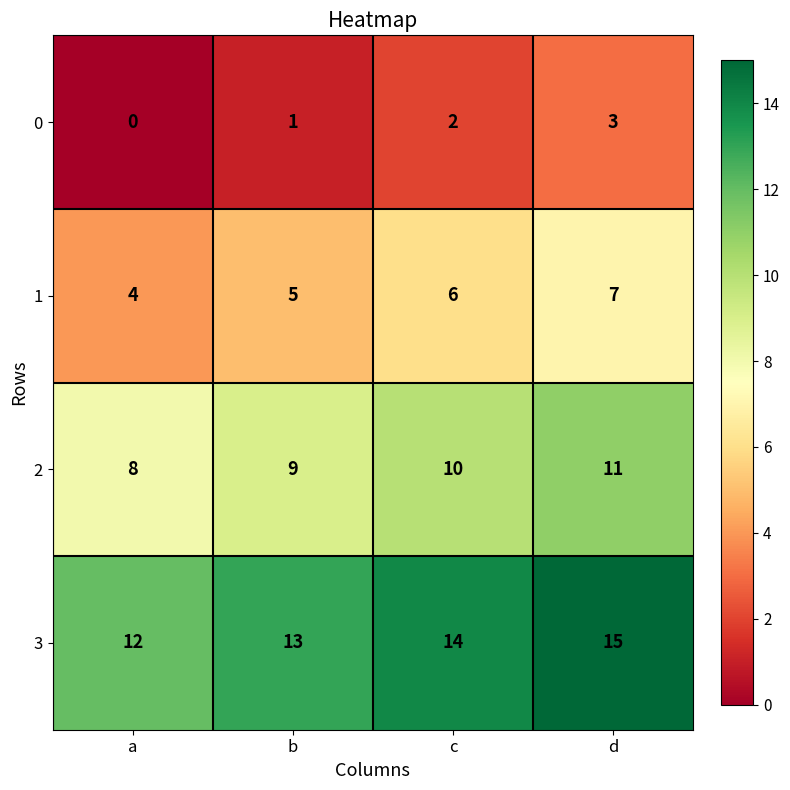

Reading right to left, transcribe all the data shown in this chart.

0: 3	2	1	0
1: 7	6	5	4
2: 11	10	9	8
3: 15	14	13	12